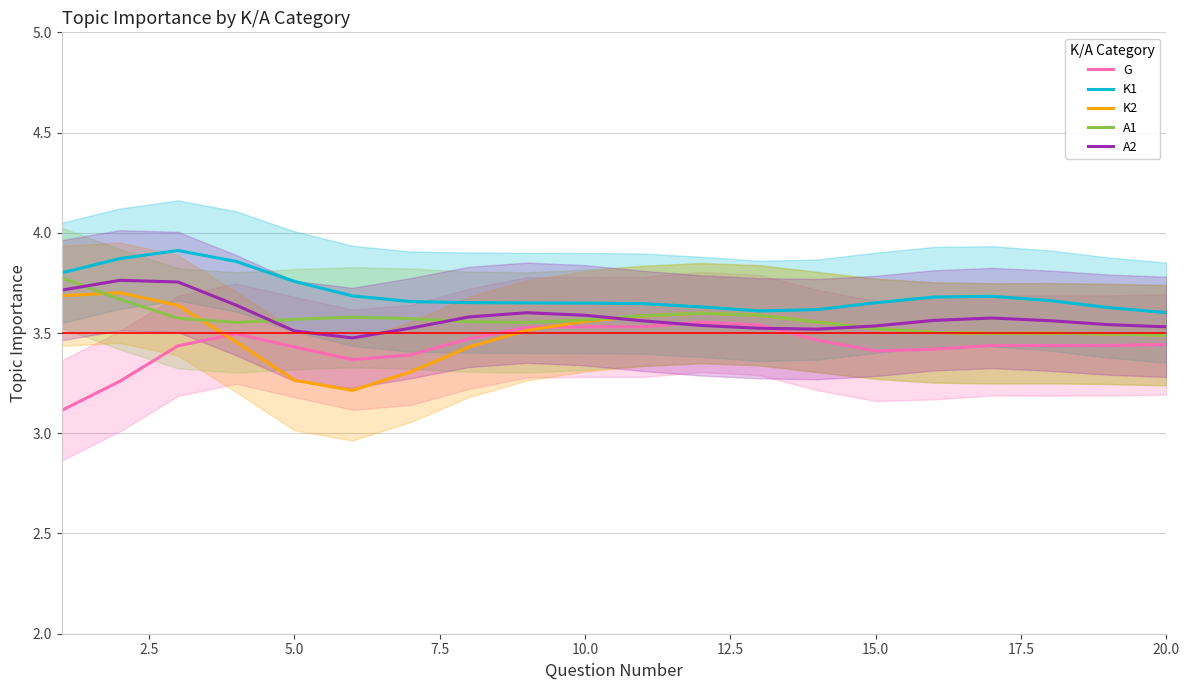

Is this an area chart (filled region under the line)?

No